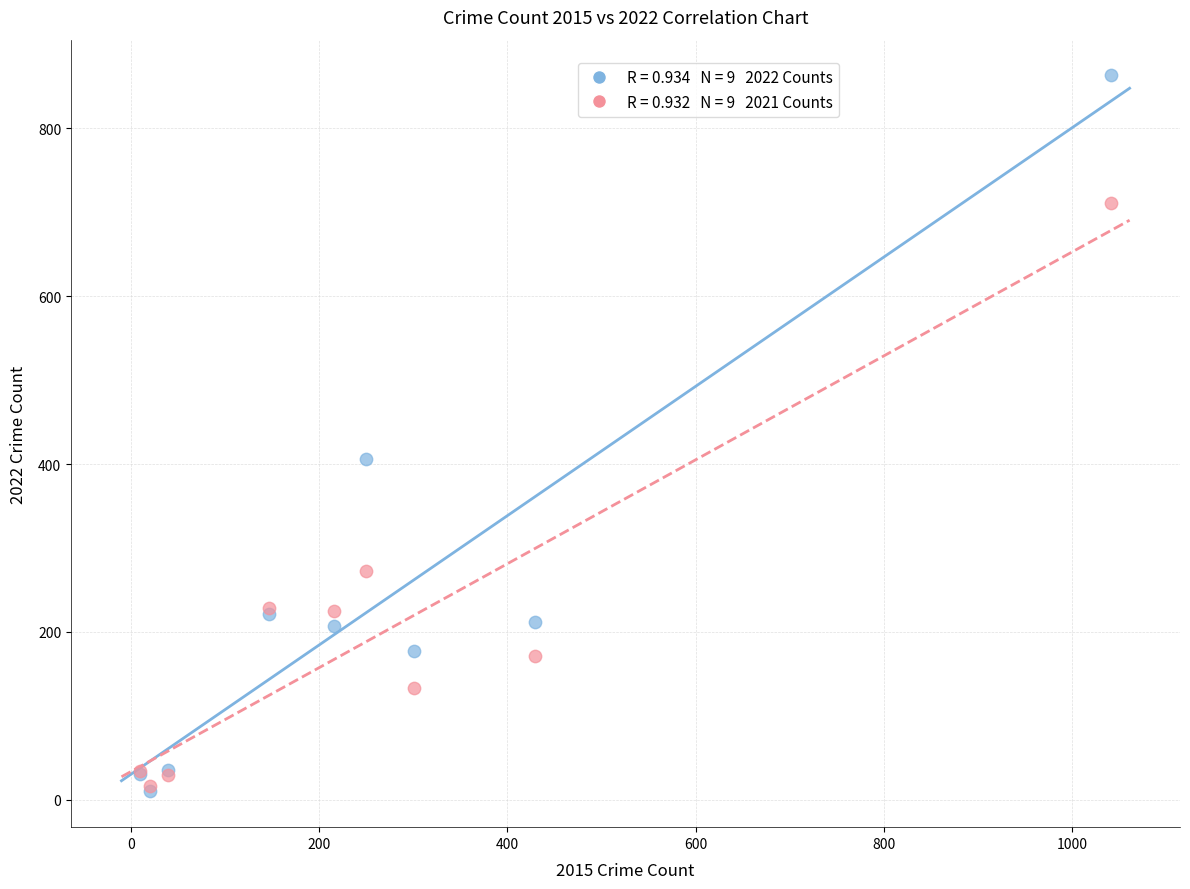

Across all series, what Y value is closest to 436?

406